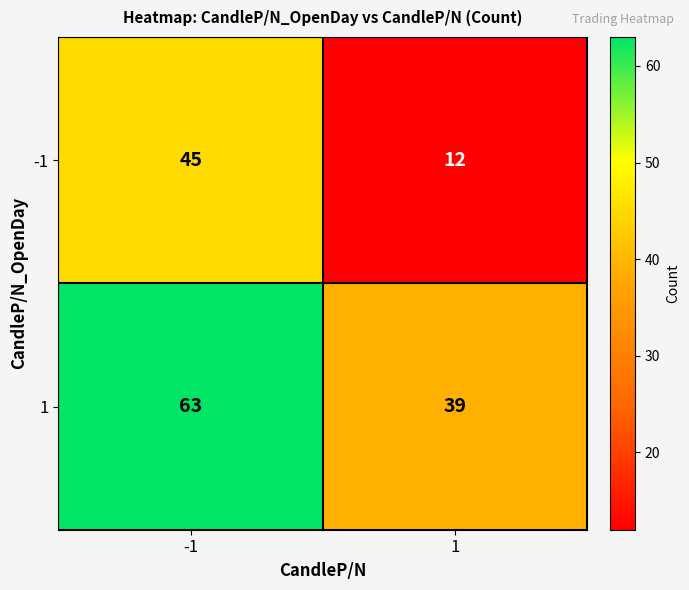

True or false: 1 has a value of 39 at 1.

True